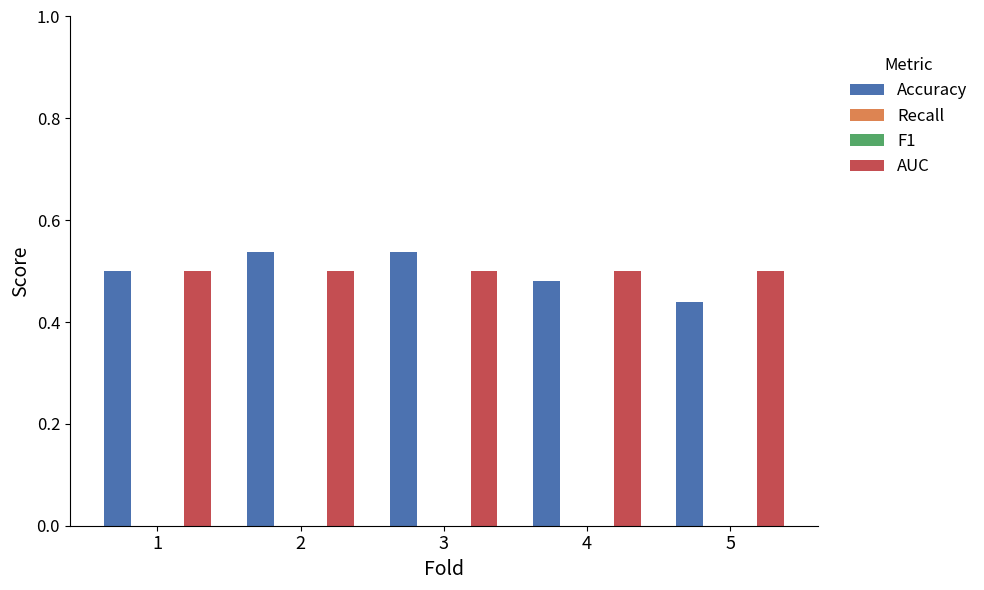

Is it true that Accuracy equals 0.4 at 5?

True